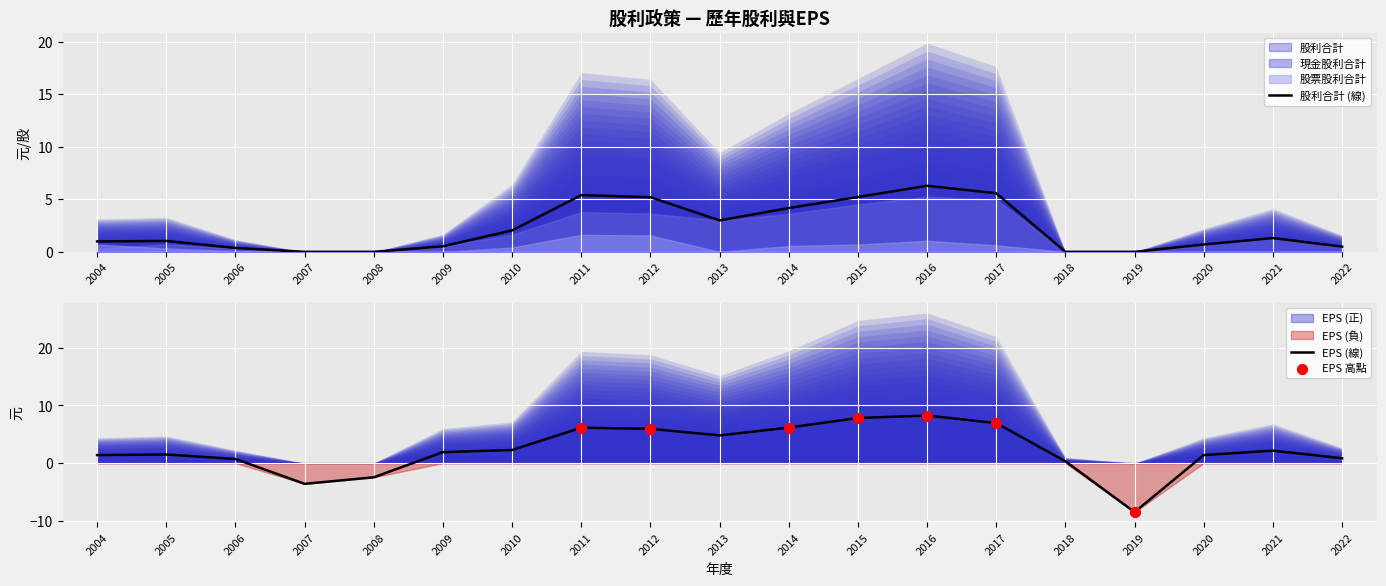

At which category is the sum across all series the highest?

2016